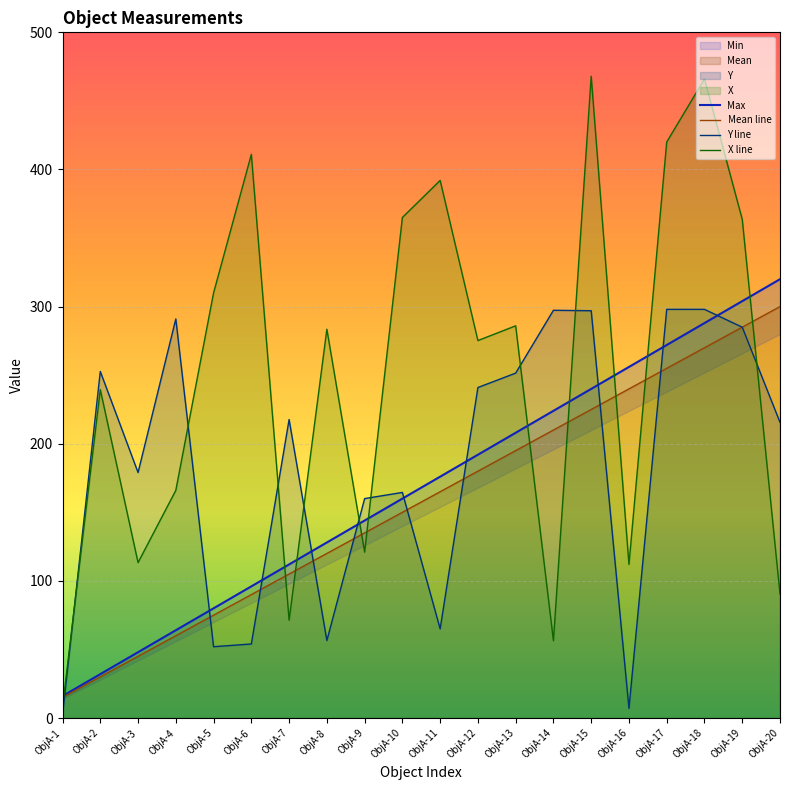

Is it true that X line equals 96.8 at ObjA-13?

False